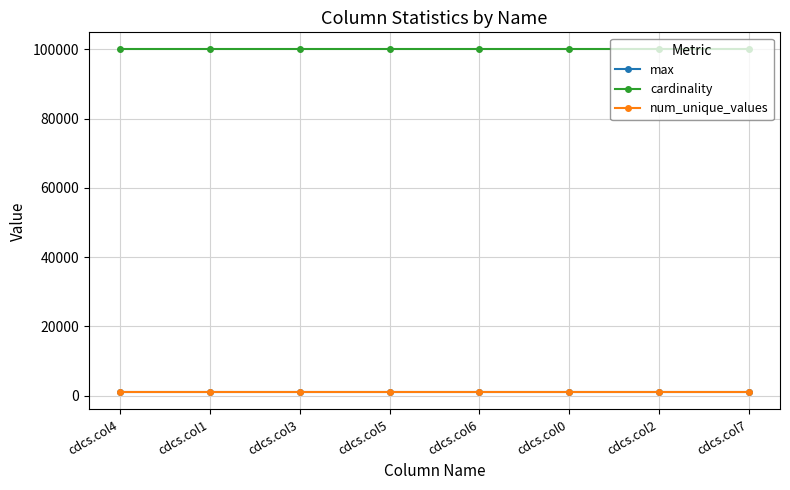

True or false: max and cardinality cross at least once.

False